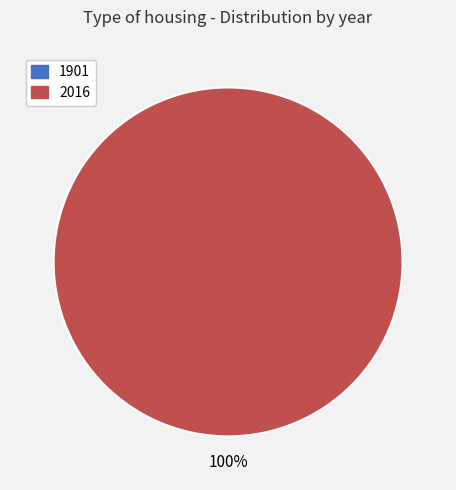

How many segments does this pie chart have?

2